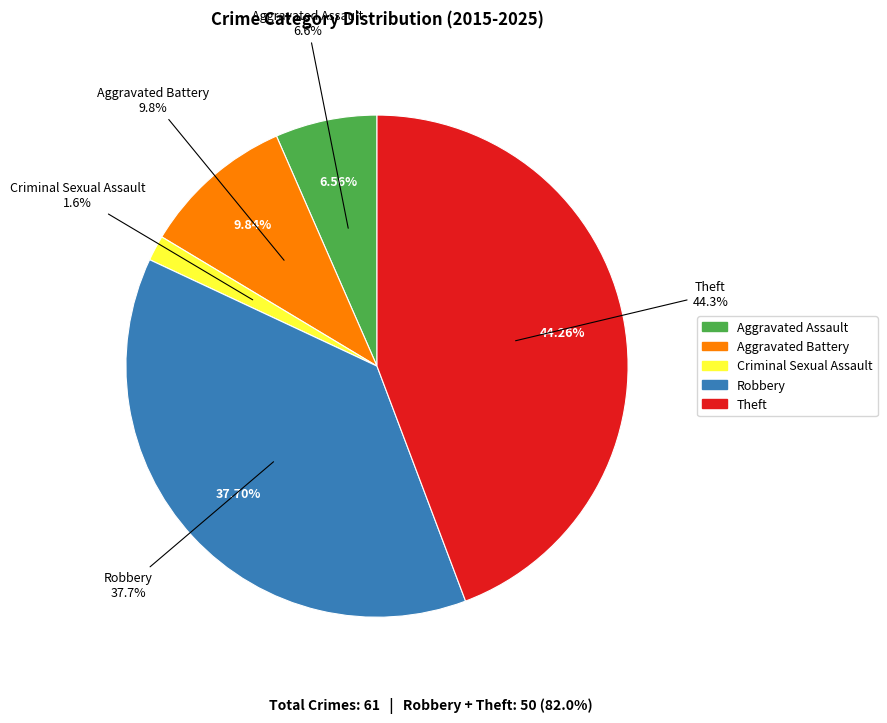

Is the sum of Aggravated Battery and Criminal Sexual Assault greater than half?

No